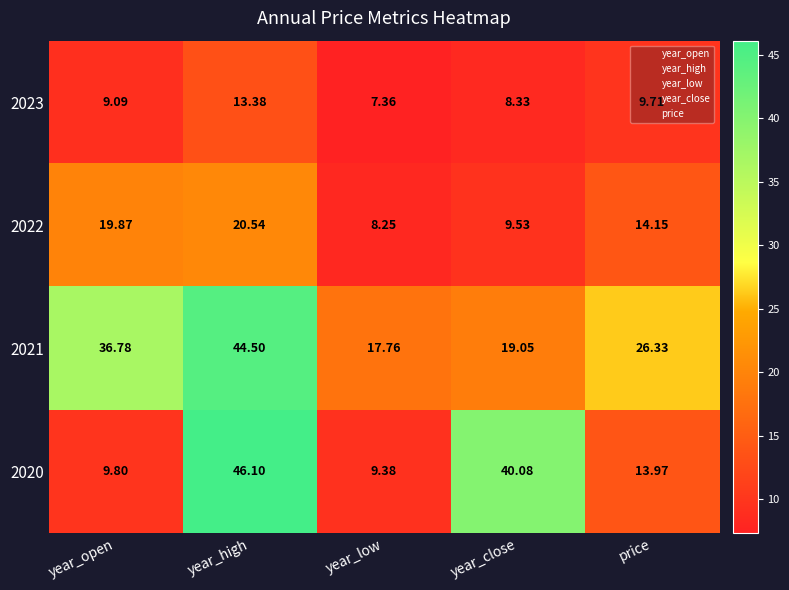

How many categories are shown in the chart?

5